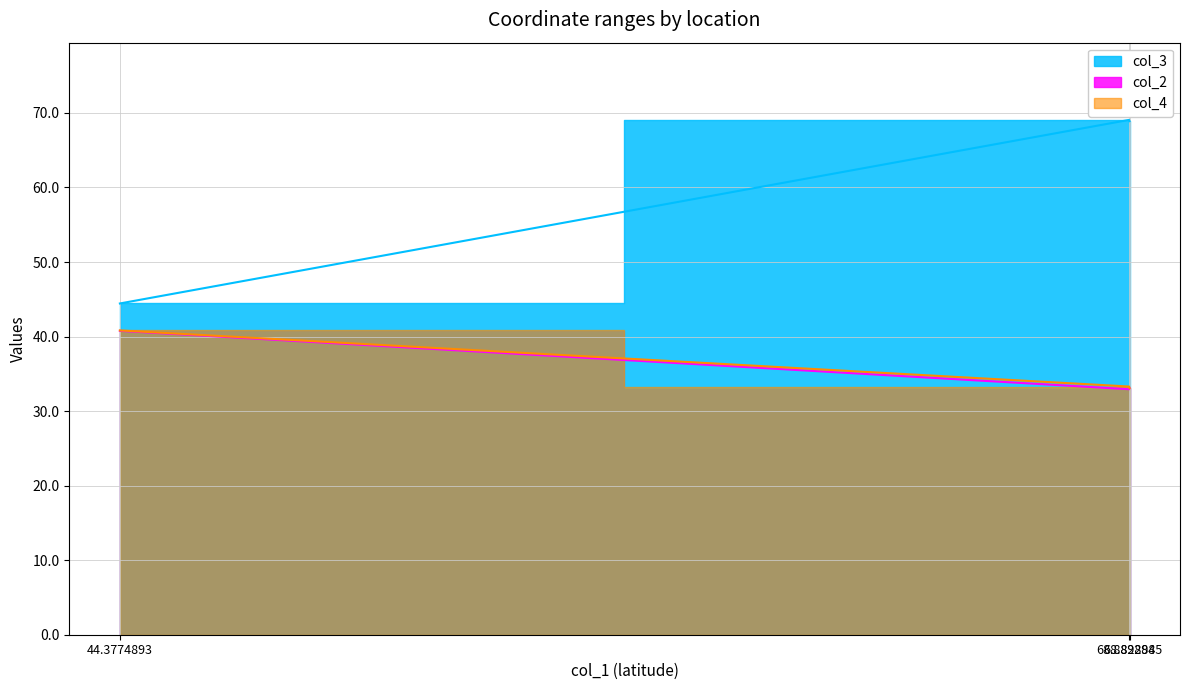

Does the chart display data point markers on the line(s)?

No